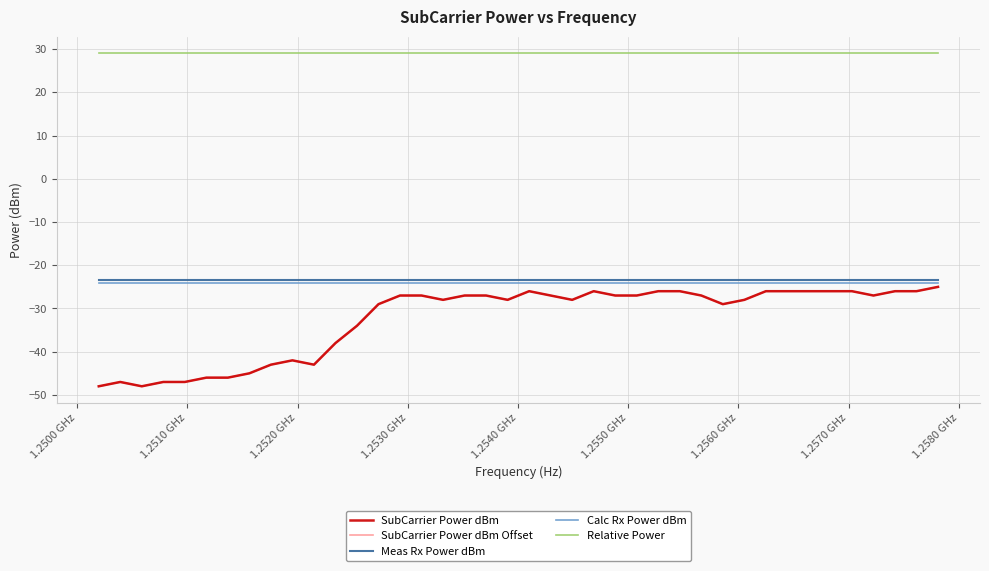

Is this an area chart (filled region under the line)?

No